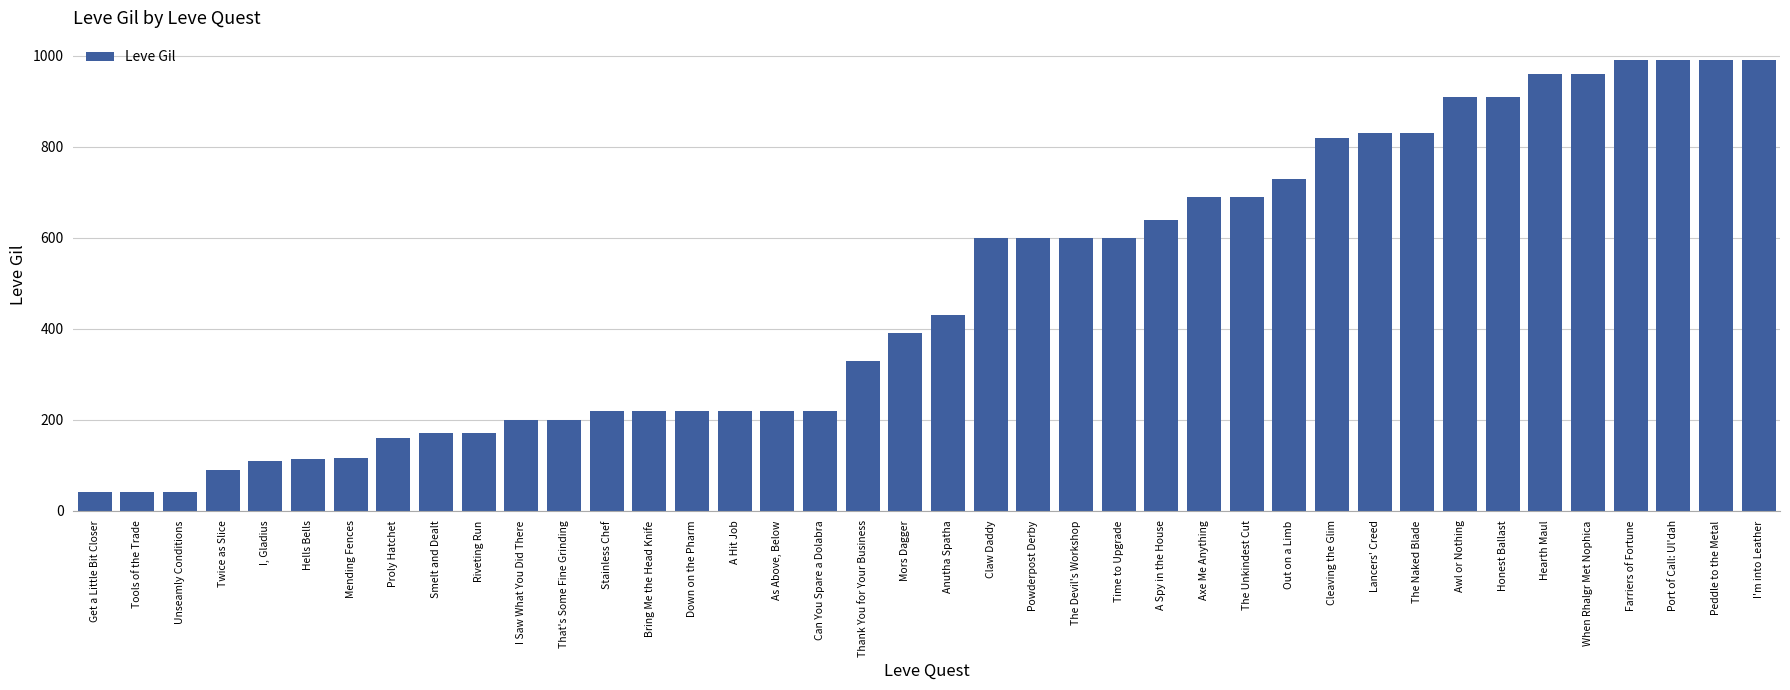

What is the difference between the values at Riveting Run and Powderpost Derby?

430